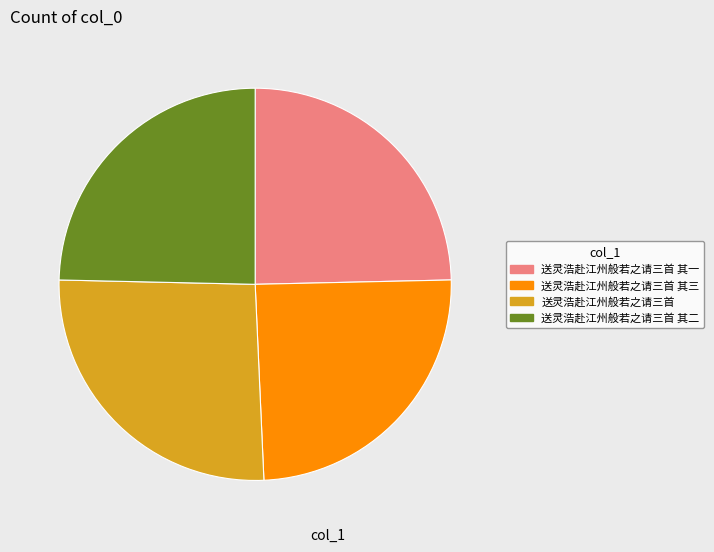

Does 送灵浩赴江州般若之请三首 其三 represent more than half of the total?

No